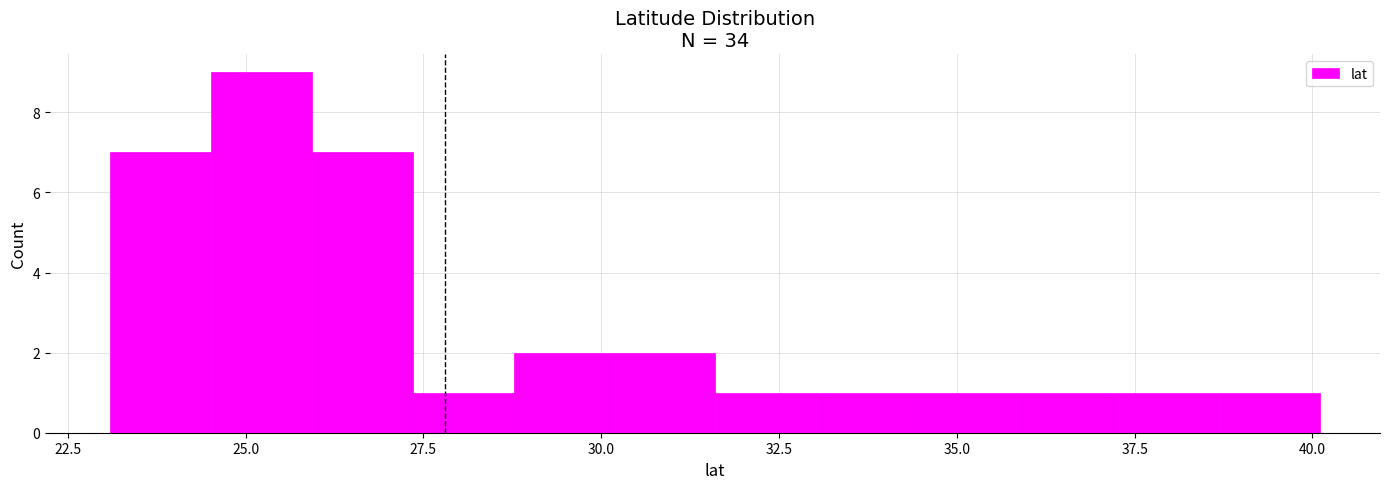

Read against the x-axis, roughly where is the centre of the tallest bar?

25.0